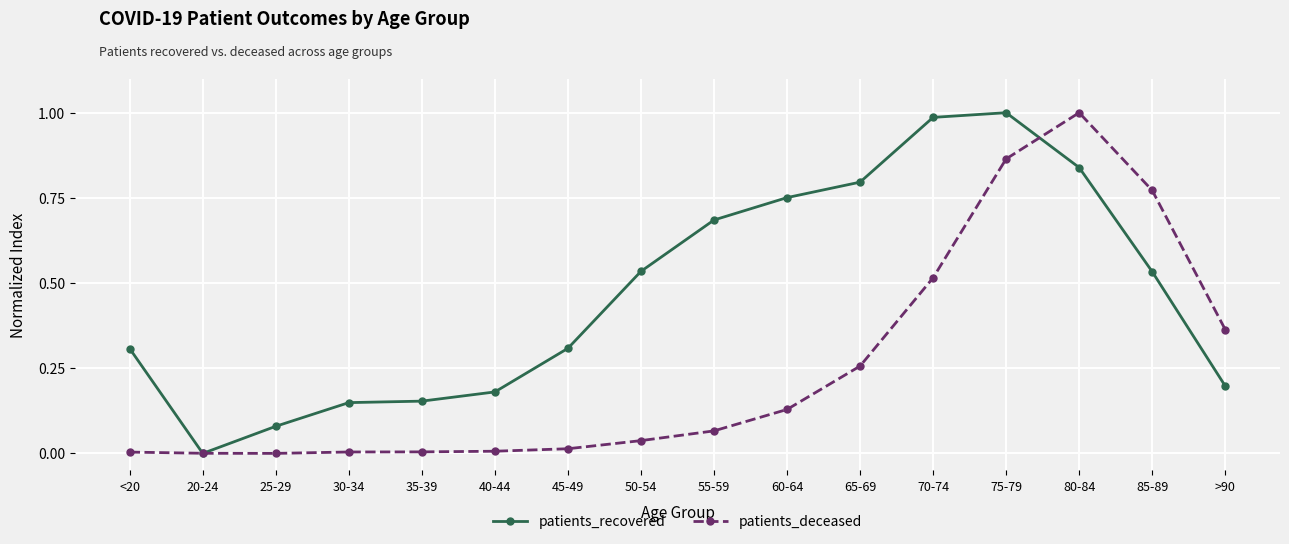

What position from the right is 60-64?

7